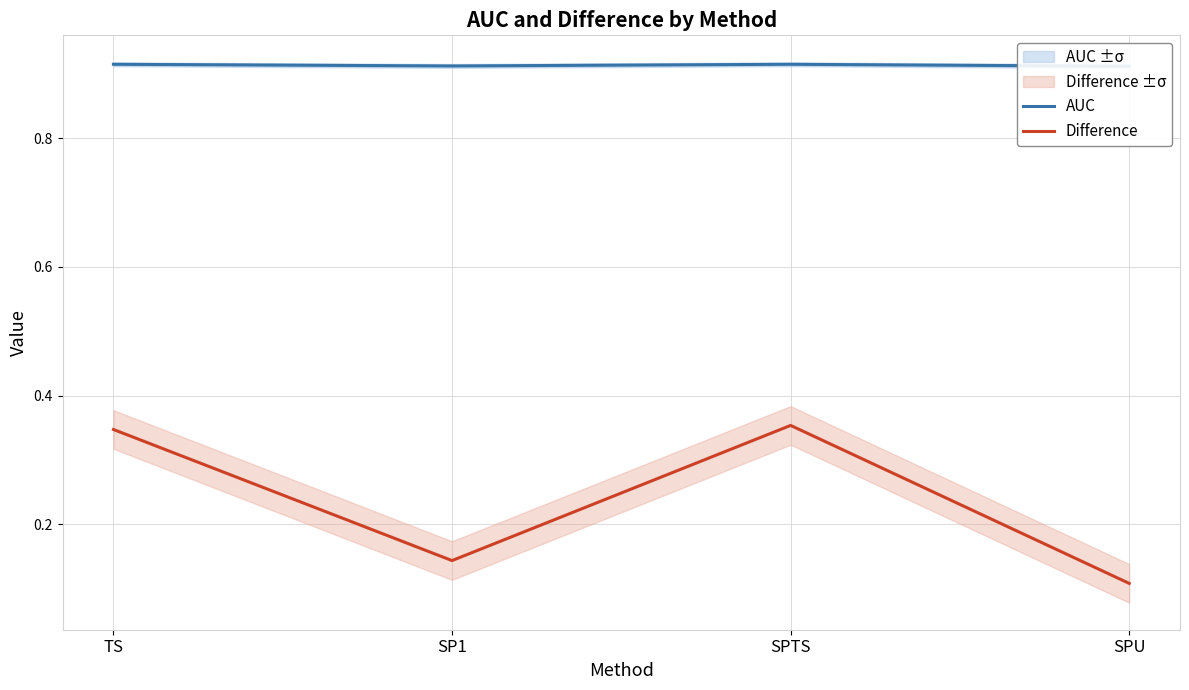

Where is the first local maximum for Difference?

SPTS